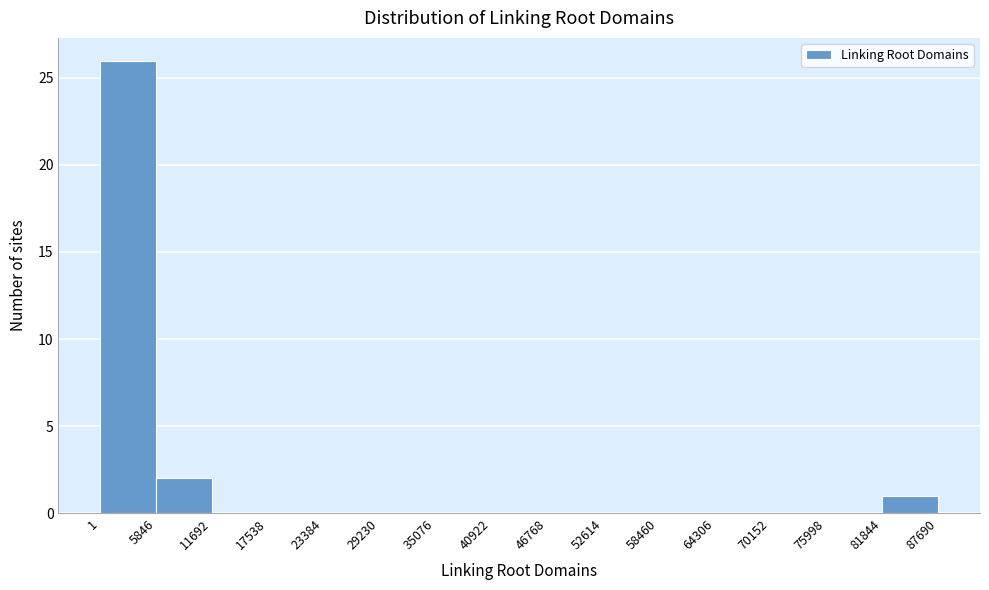

Reading left to right, transcribe this chart: for each bar, give the range it covers on the x-axis and its height. The values are not printed on the chart, so give them approximately, as read against the axis.

1 to 5846: 26
5846 to 11692: 2
11692 to 17538: 0
17538 to 23384: 0
23384 to 29230: 0
29230 to 35076: 0
35076 to 40922: 0
40922 to 46768: 0
46768 to 52614: 0
52614 to 58460: 0
58460 to 64306: 0
64306 to 70152: 0
70152 to 75998: 0
75998 to 81844: 0
81844 to 87690: 1